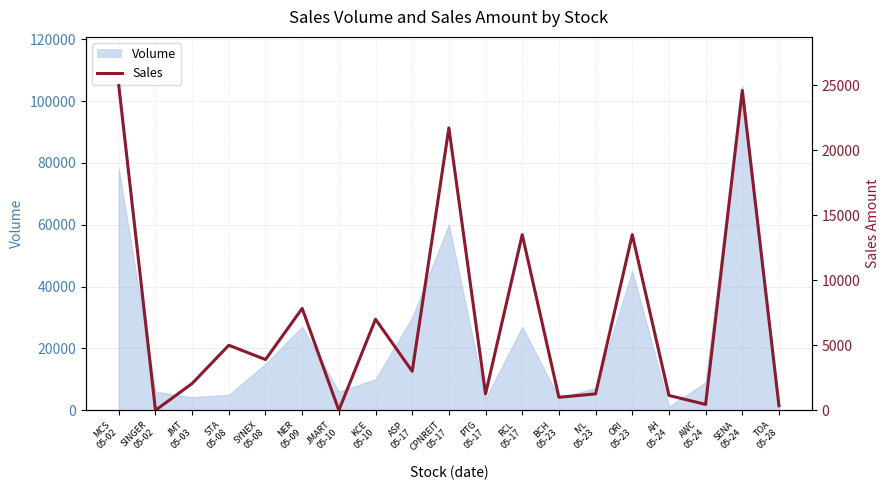

What is the label of the 18th point from the left?

SENA
05-24